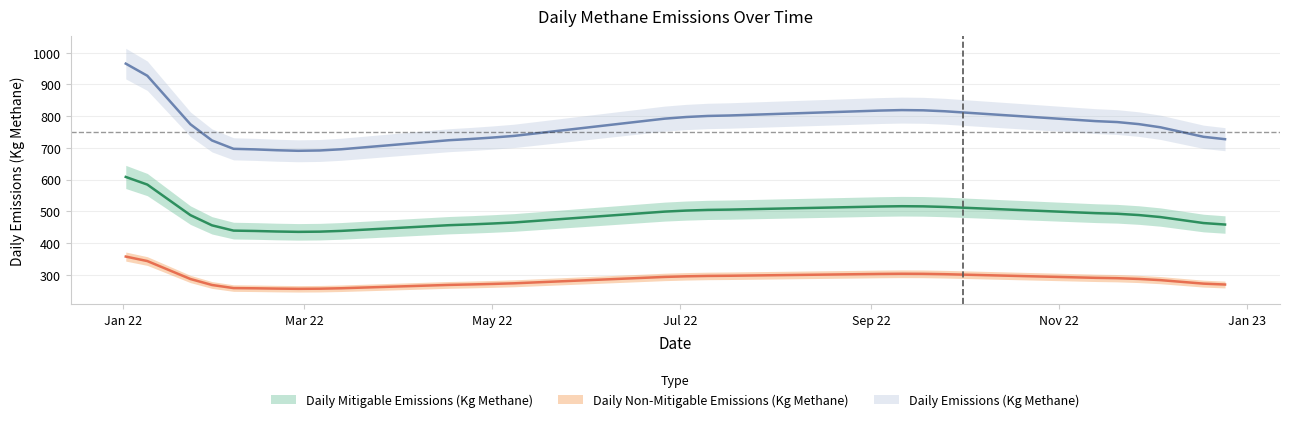

Does the chart have visible grid lines?

Yes